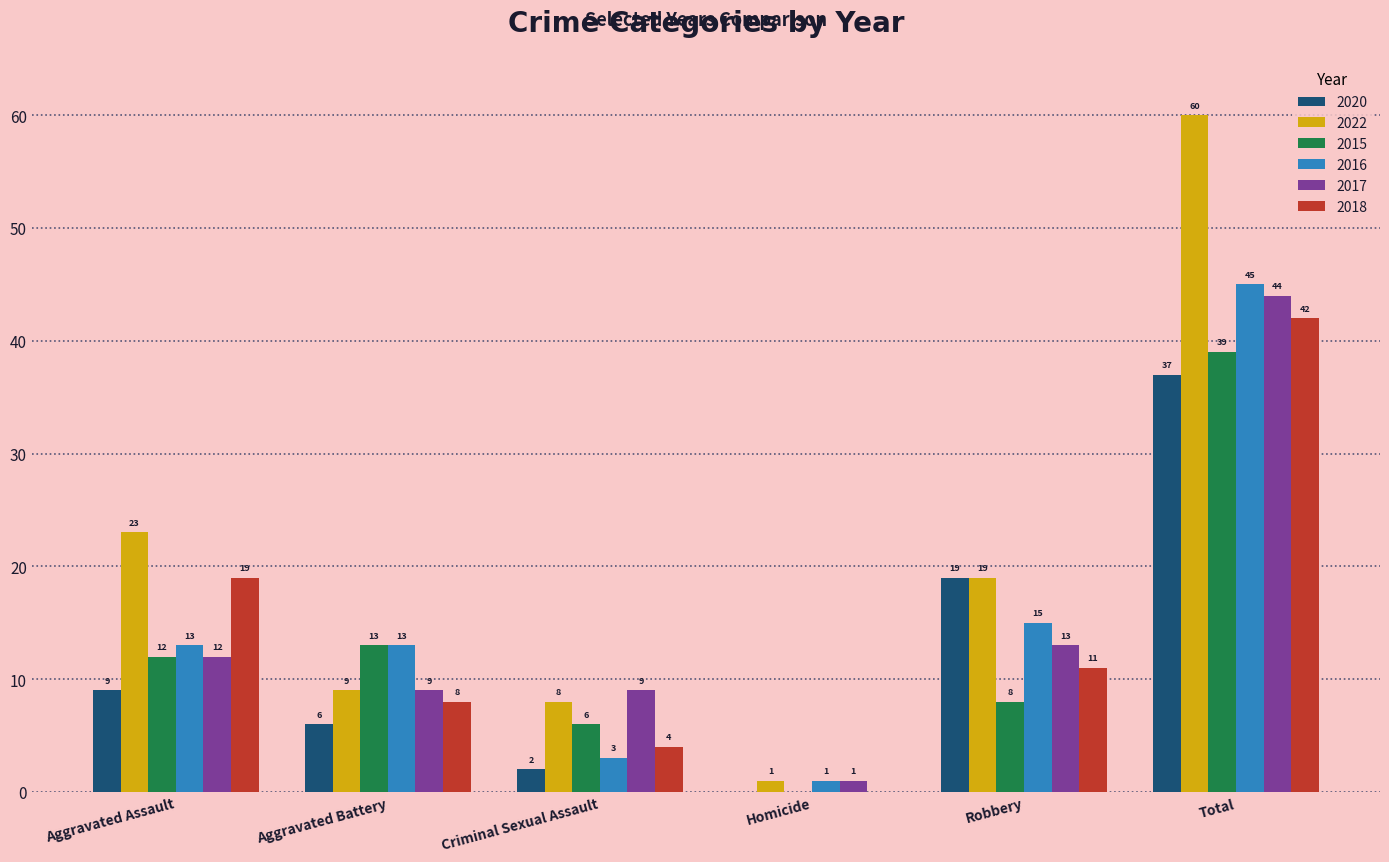

Which label corresponds to the largest value in the chart?

Total